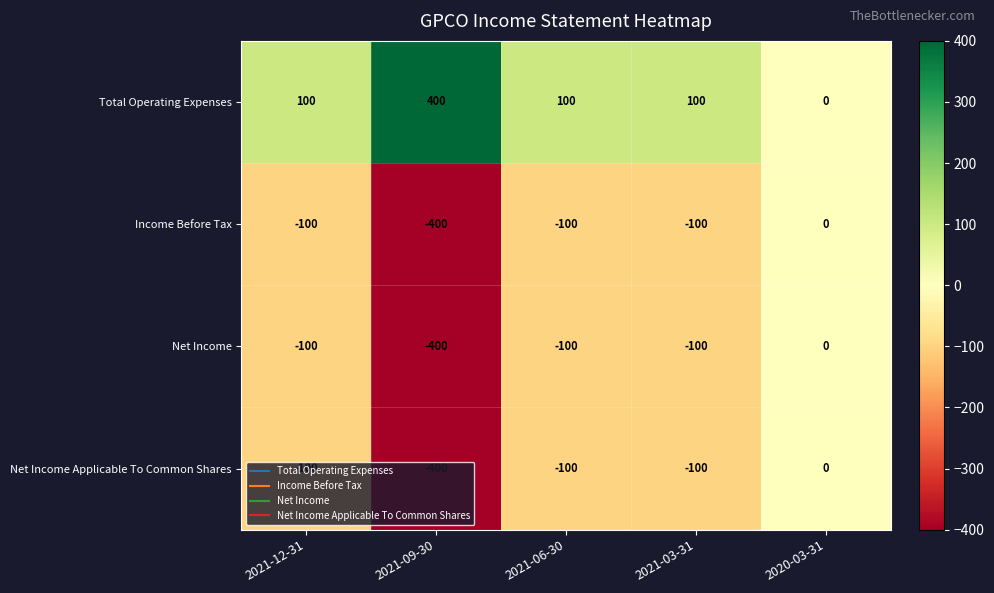

What value does the Net Income Applicable To Common Shares series have at 2021-06-30?

-100